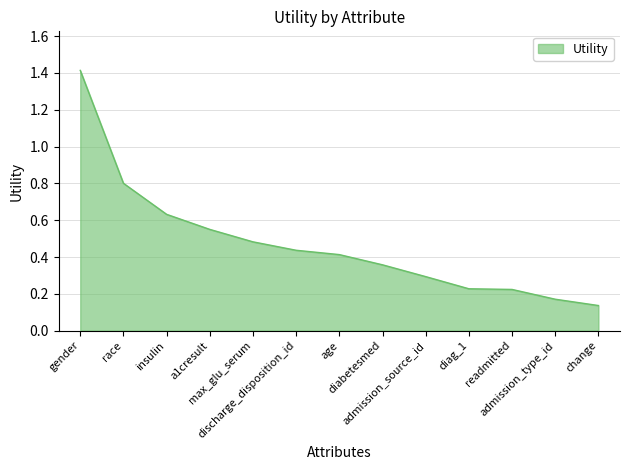

What is the difference between the maximum and minimum values?

1.3